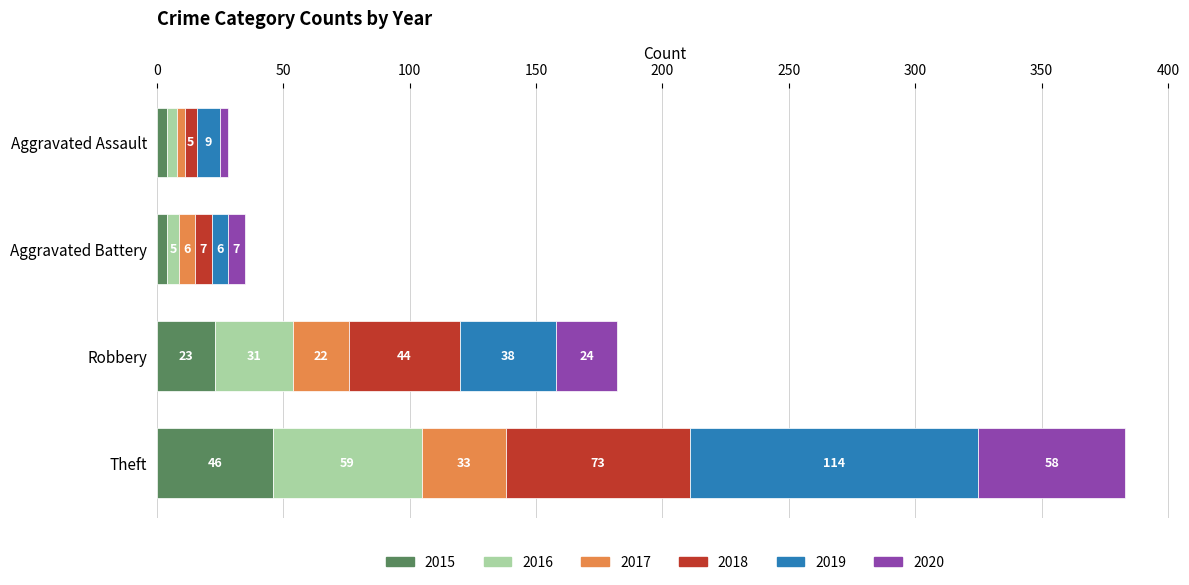

What is the highest value of the 2015 series?

46